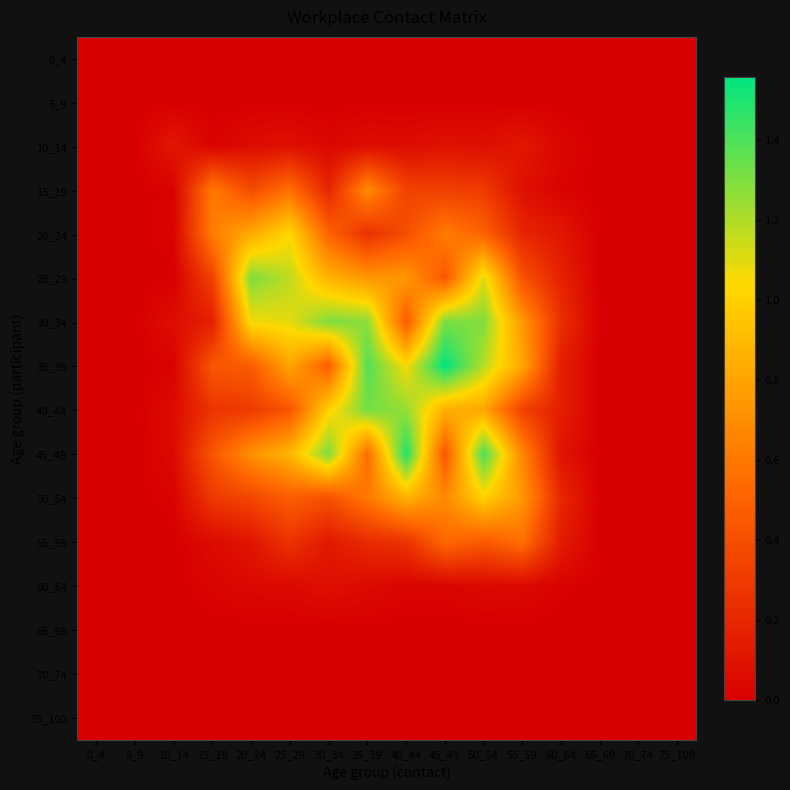

How many values in 20_24 are above zero?

11